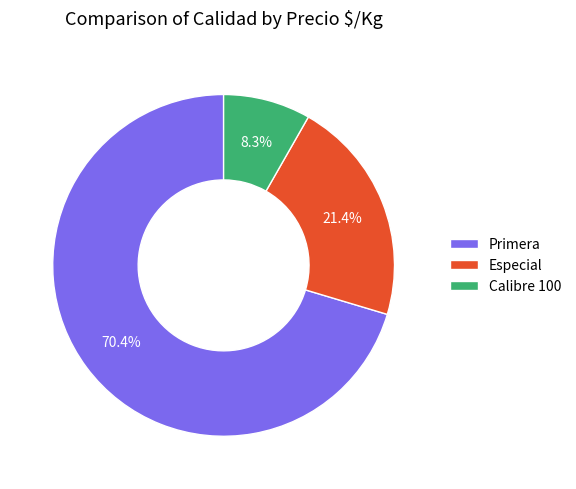

To the nearest percent, what is the difference between the largest and smallest slice percentages?

62%